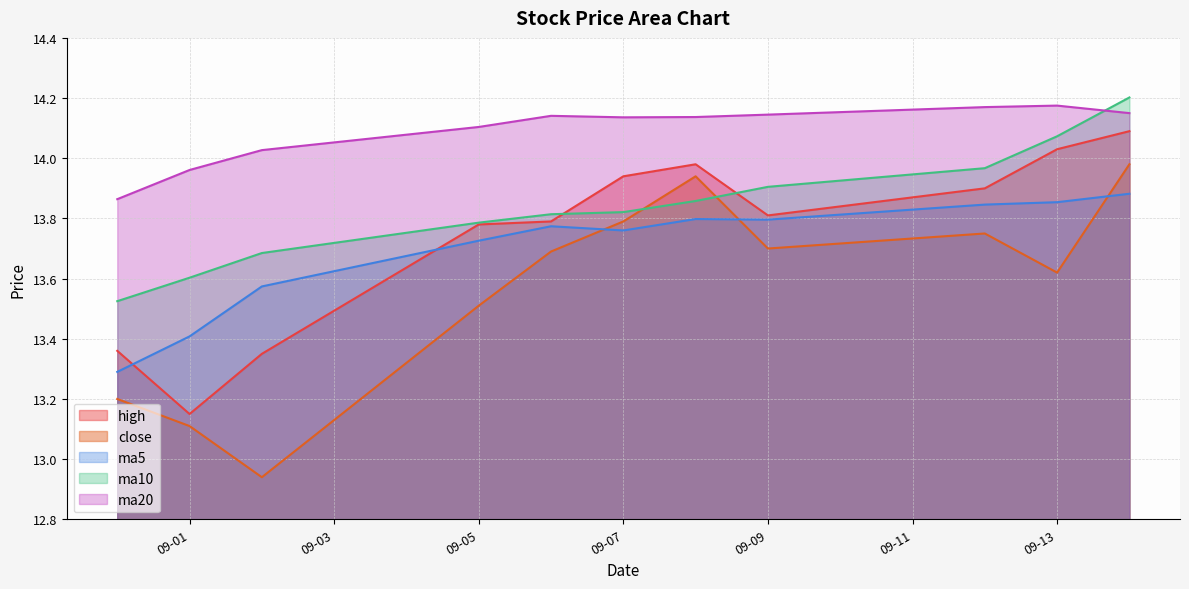

True or false: high and ma20 intersect in this chart.

False